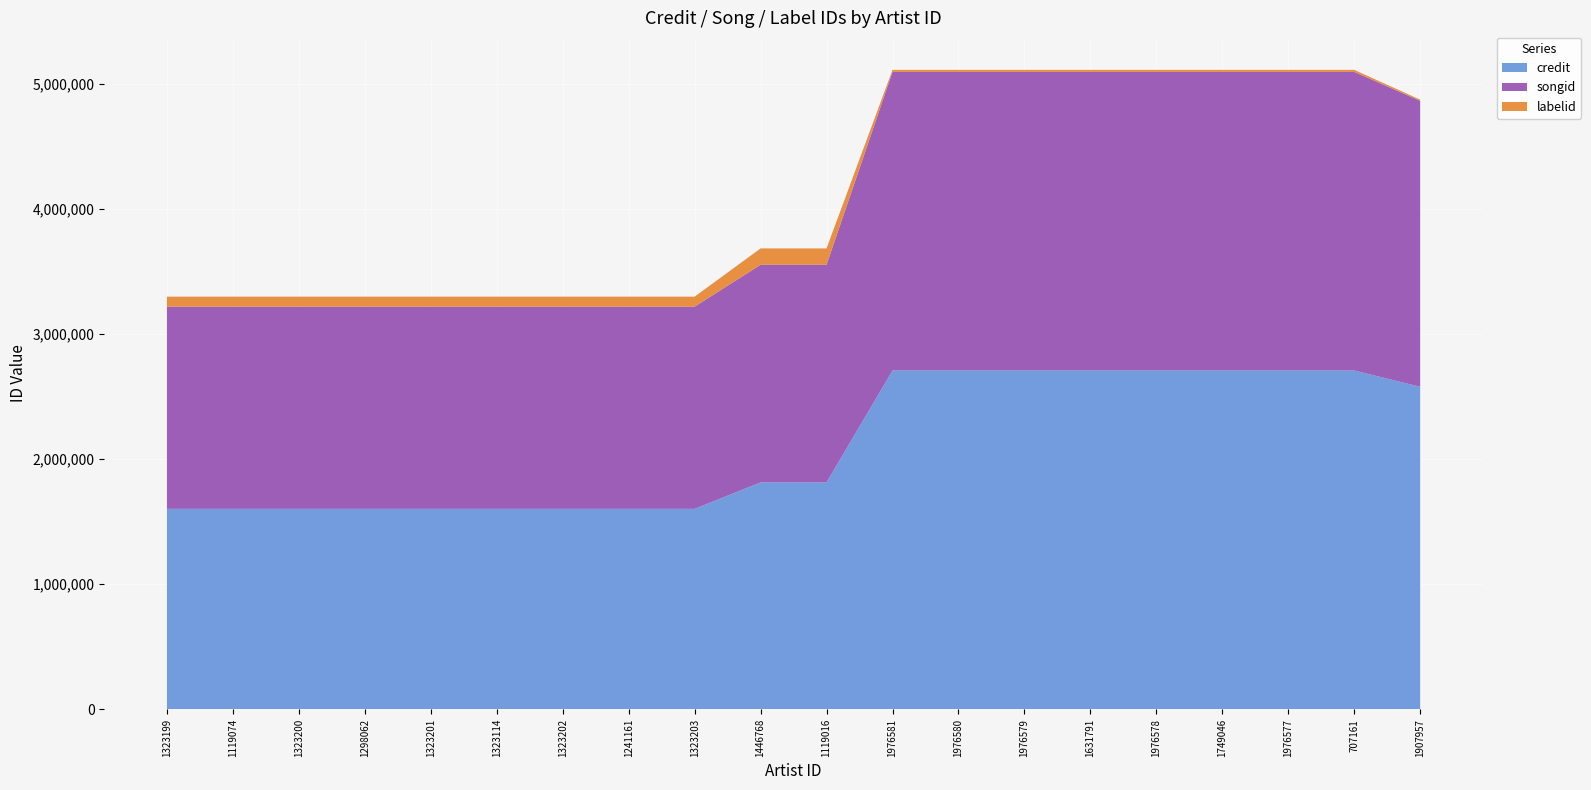

Reading left to right, what are all the values shown in this chart?

credit: 1323199=1601959	1119074=1601959	1323200=1601959	1298062=1601959	1323201=1601959	1323114=1601959	1323202=1601959	1241161=1601959	1323203=1601959	1446768=1813191	1119016=1813191	1976581=2707213	1976580=2707213	1976579=2707213	1631791=2707213	1976578=2707213	1749046=2707213	1976577=2707213	707161=2707213	1907957=2577314
songid: 1323199=1615279	1119074=1615279	1323200=1615279	1298062=1615279	1323201=1615279	1323114=1615279	1323202=1615279	1241161=1615279	1323203=1615279	1446768=1738912	1119016=1738912	1976581=2385809	1976580=2385809	1976579=2385809	1631791=2385809	1976578=2385809	1749046=2385809	1976577=2385809	707161=2385809	1907957=2284487
labelid: 1323199=80039	1119074=80039	1323200=80039	1298062=80039	1323201=80039	1323114=80039	1323202=80039	1241161=80039	1323203=80039	1446768=130635	1119016=130635	1976581=16254	1976580=16254	1976579=16254	1631791=16254	1976578=16254	1749046=16254	1976577=16254	707161=16254	1907957=9227